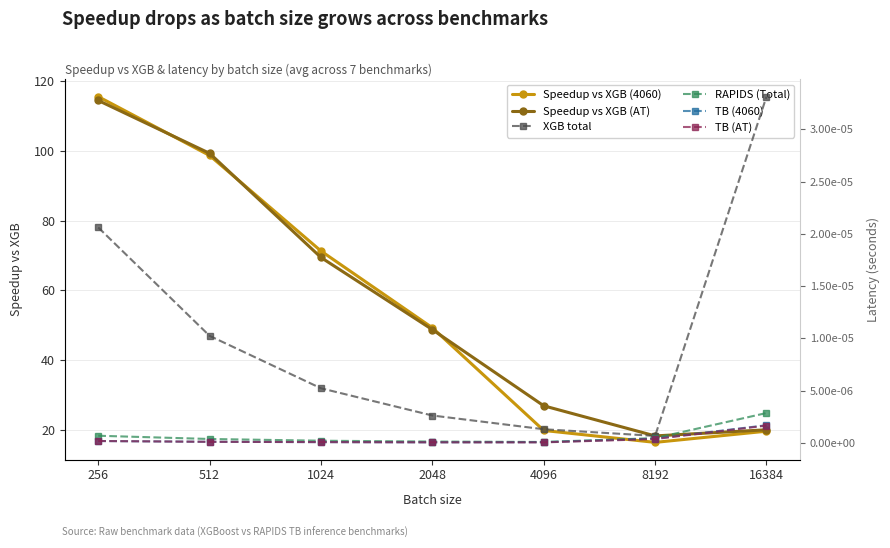

Which label corresponds to the largest value in the chart?

256